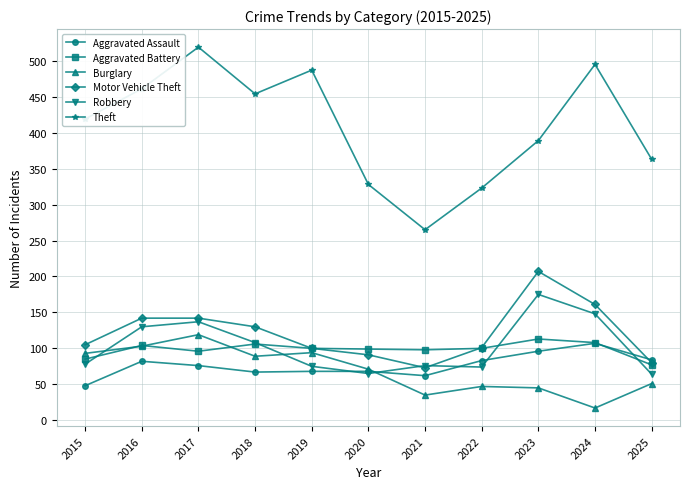

Is it true that Aggravated Battery equals 50 at 2024?

False